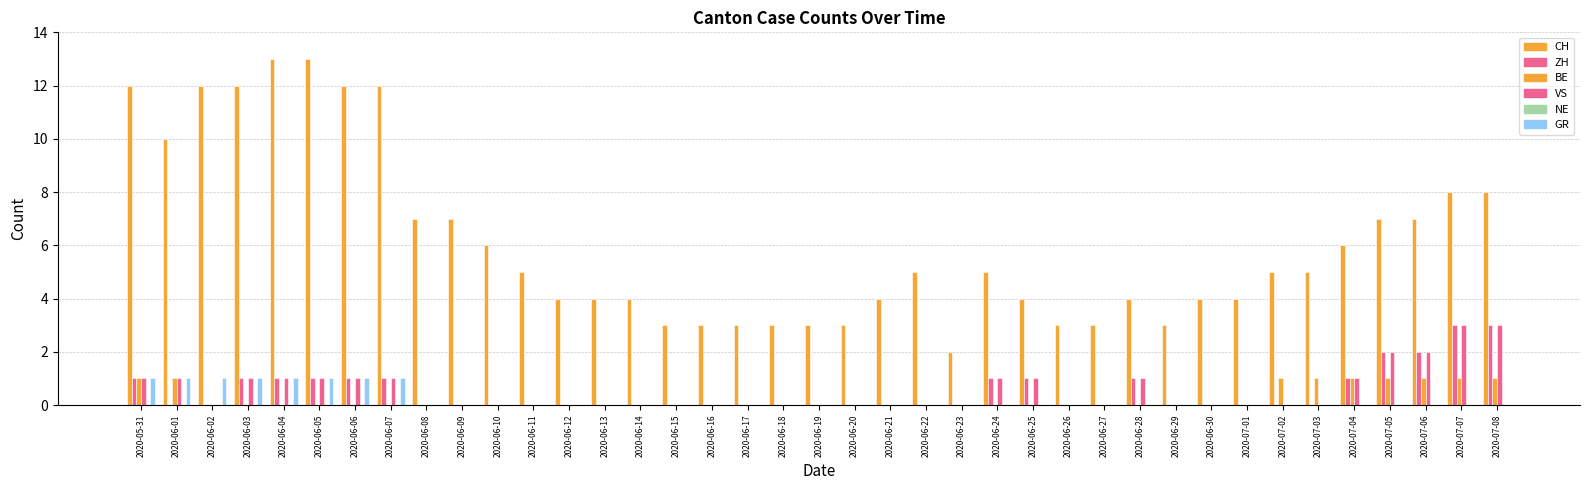

Which series has the largest range (max minus min)?

CH